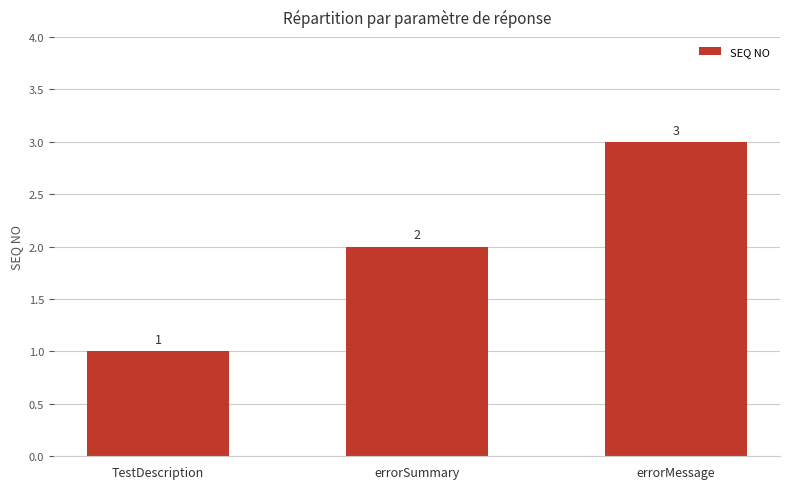

What is the label of the 3rd bar from the left?

errorMessage